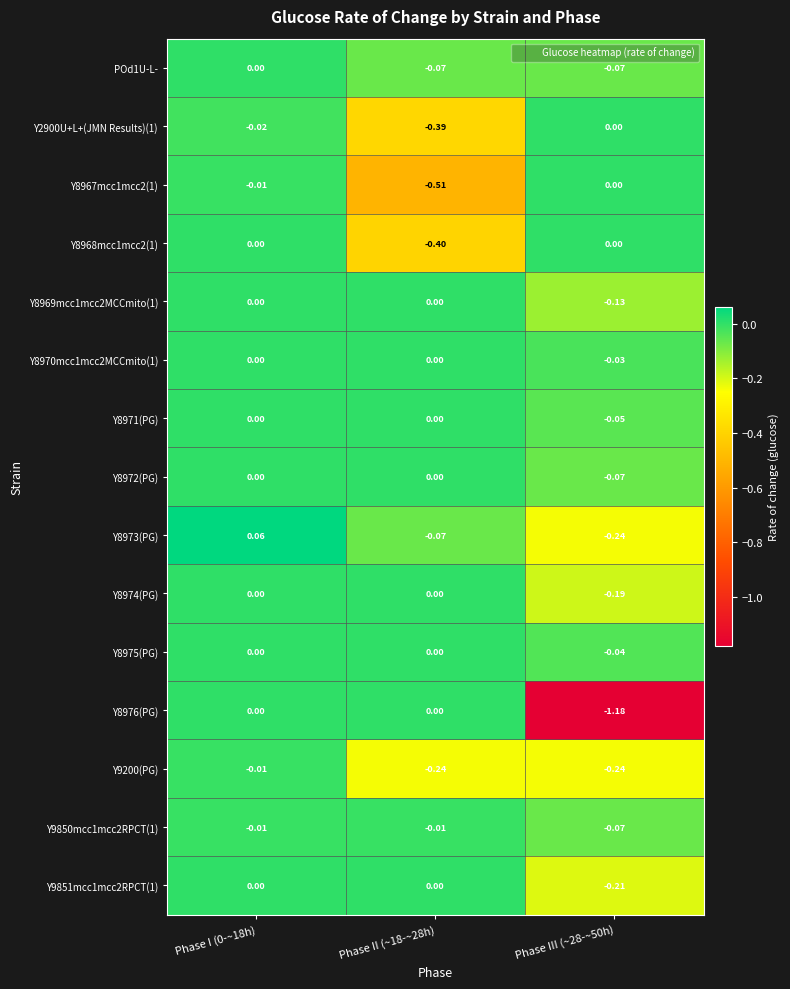

Is the value of Y8974(PG) at Phase III (~28-~50h) greater than the value of Y9850mcc1mcc2RPCT(1) at Phase II (~18-~28h)?

No